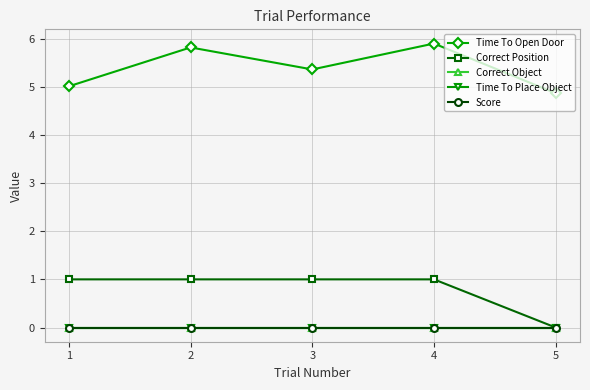

At how many categories does at least one series exceed 1?

5